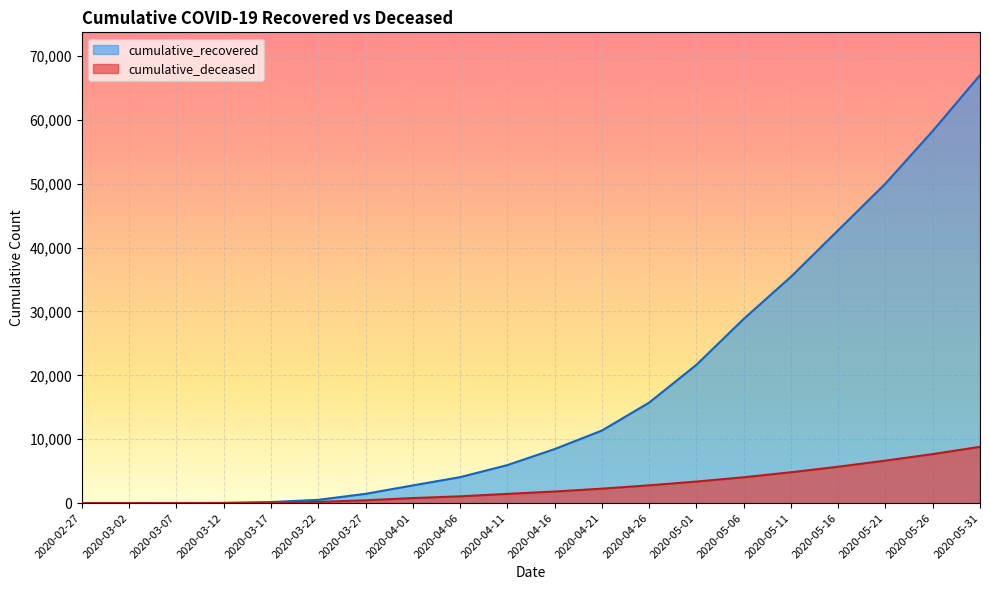

Which category has the lowest value across all series?

2020-02-27